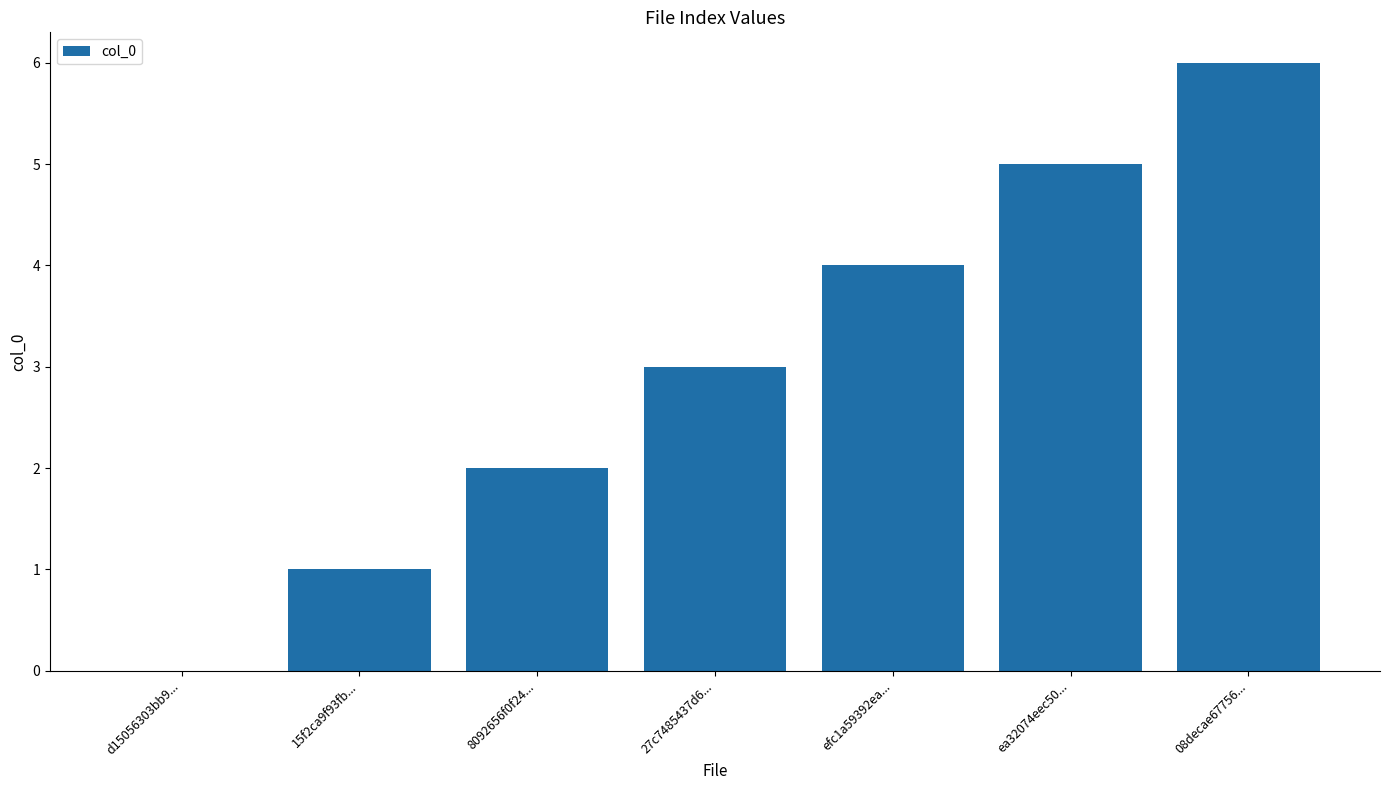

What is the change in value from d15056303bb9... to 8092656f0f24...?

+2